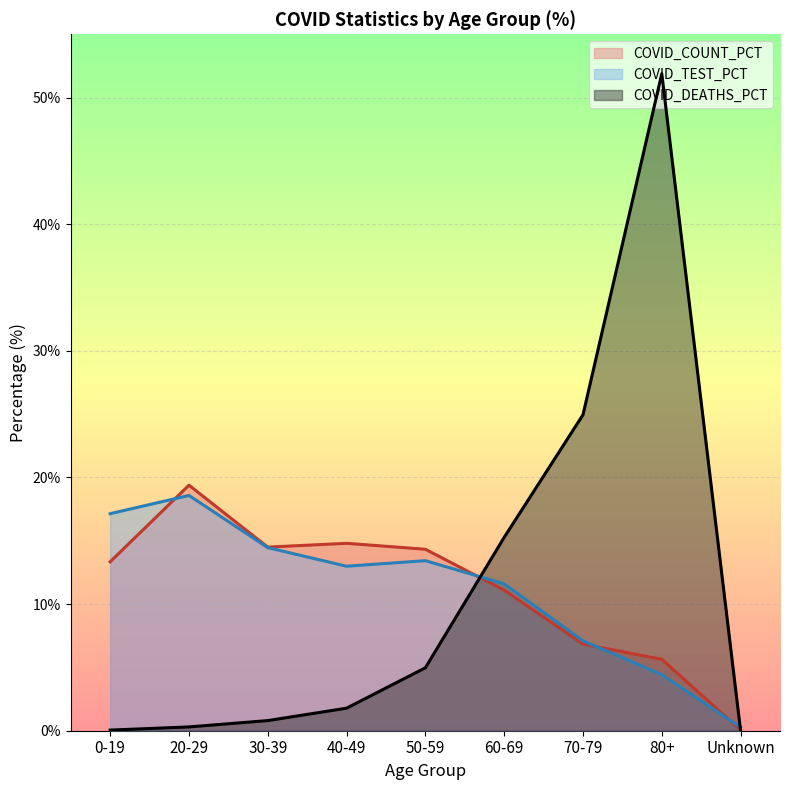

What is the difference between the maximum and minimum values in the COVID_COUNT_PCT series?

19.3